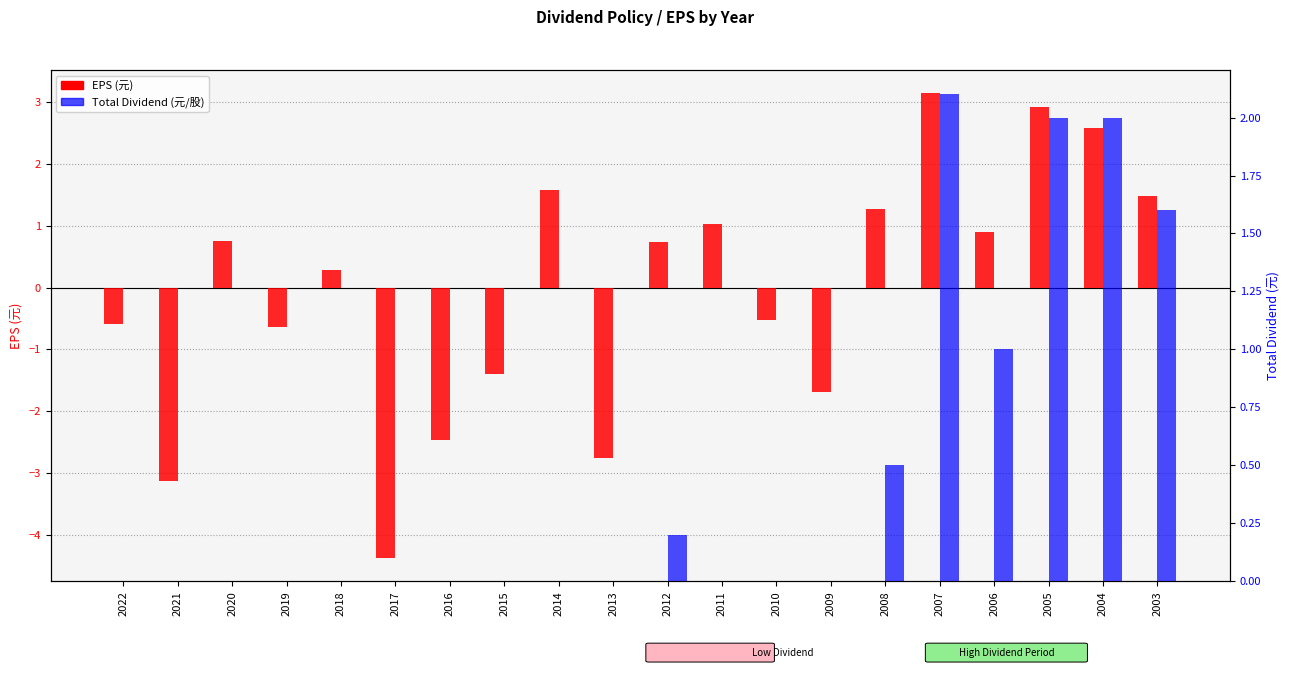

What is the maximum value for Total Dividend?

2.1